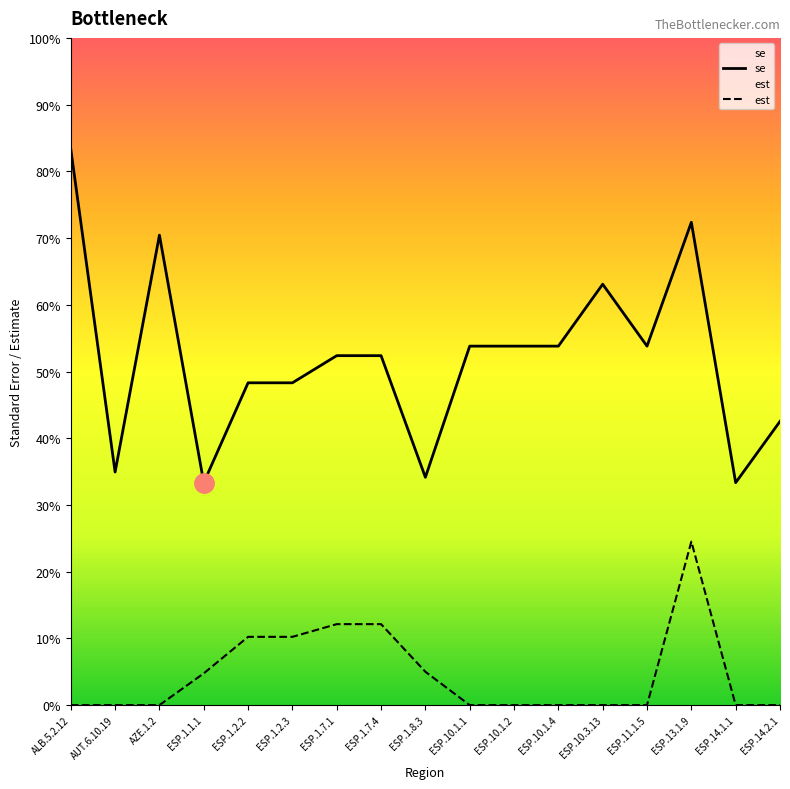

At which category does se reach its first local valley?

AUT.6.10.19